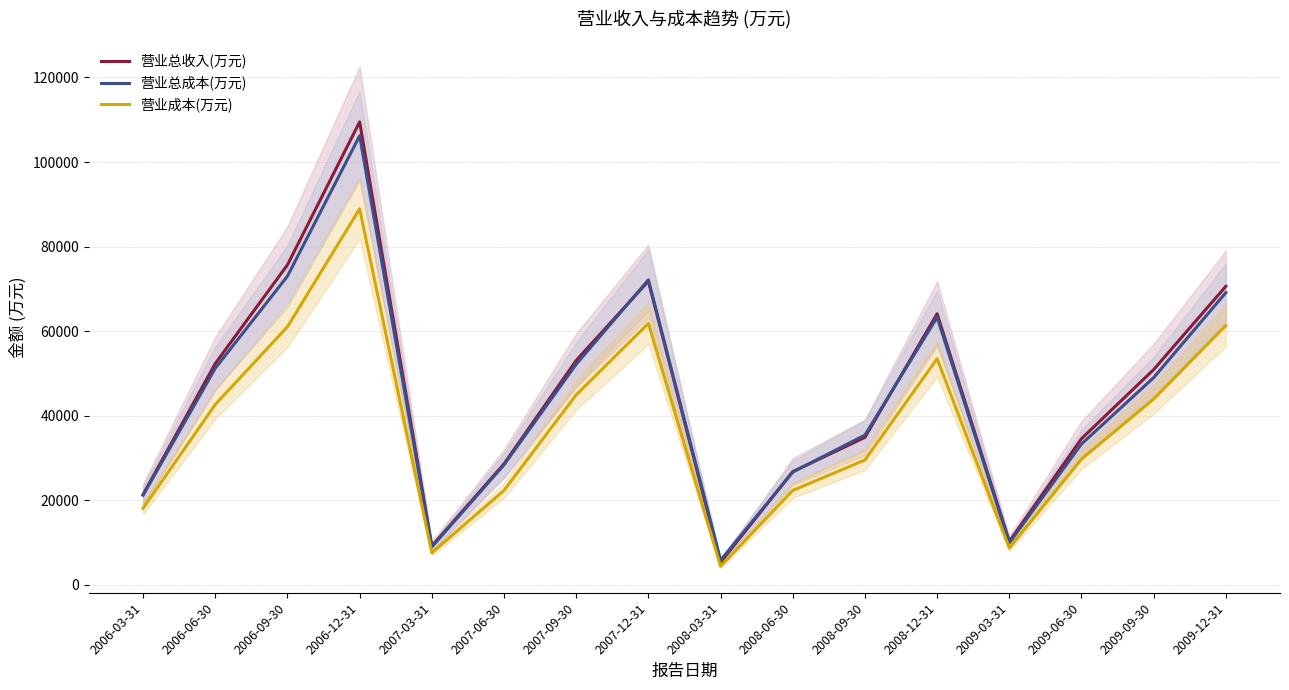

What is the spread (max minus min) of values at 2008-03-31?

1389